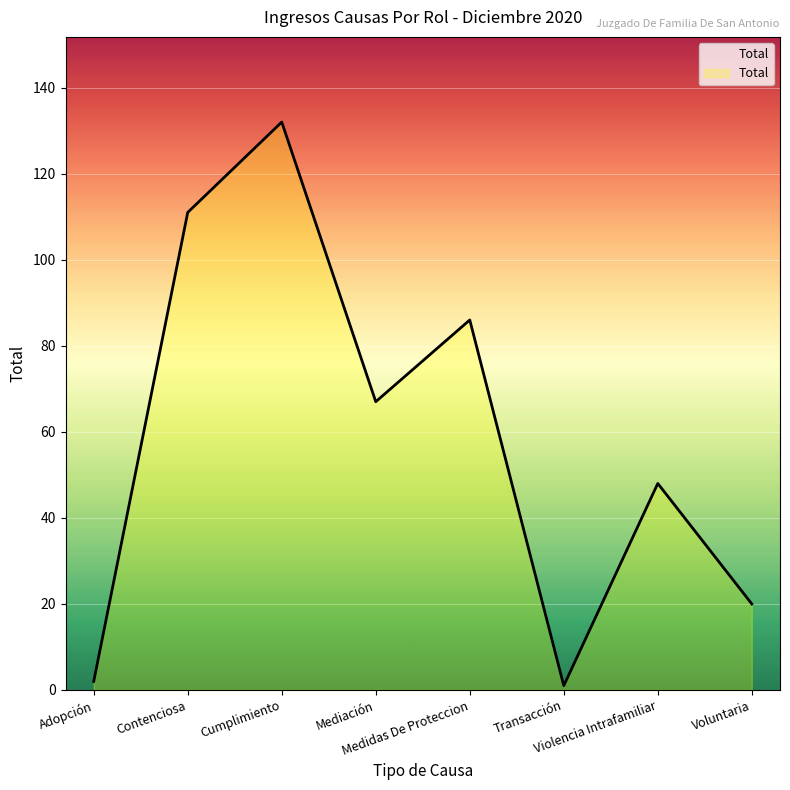

Reading left to right, extract all data points from this chart.

2	111	132	67	86	1	48	20